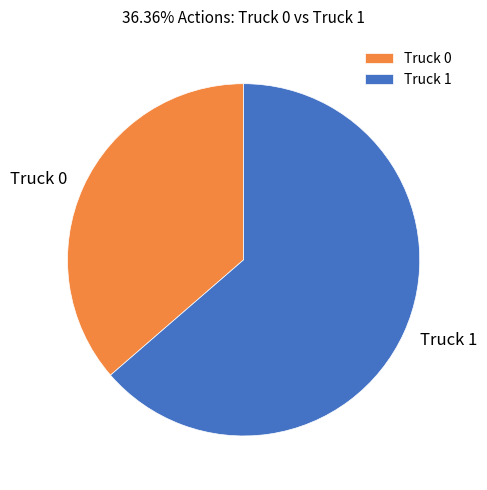

What is the smallest slice in the pie chart?

Truck 0